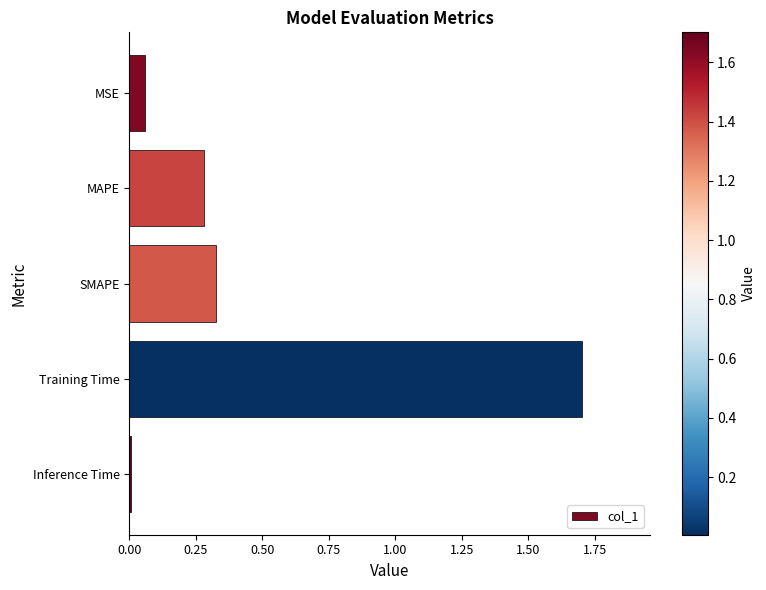

Is it true that the value at SMAPE is 0.6?

False